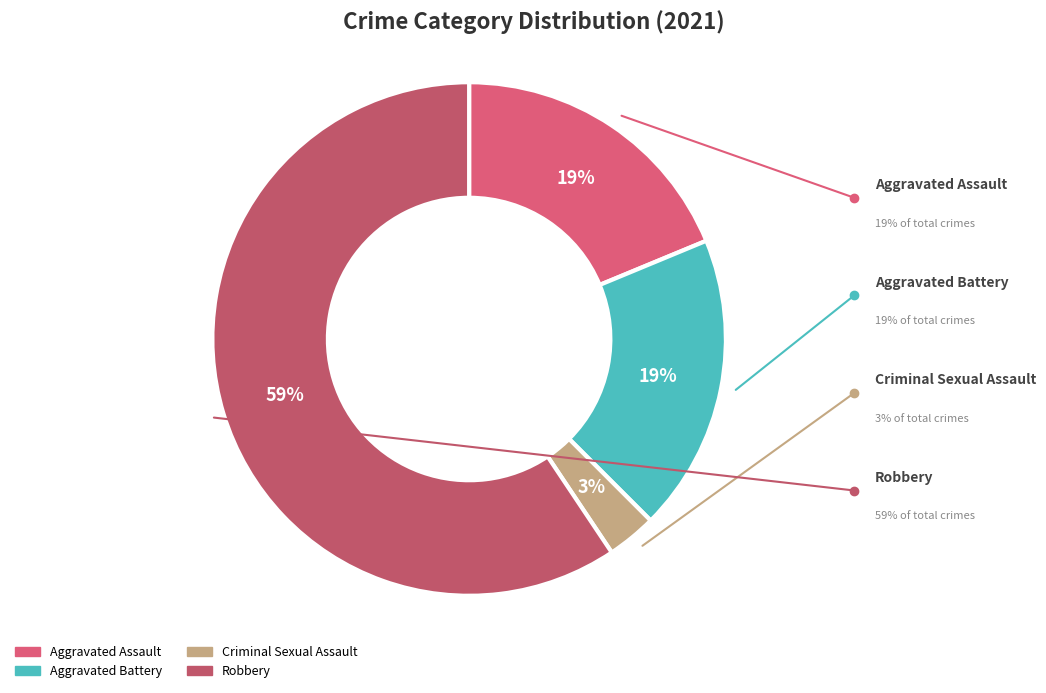

Do Aggravated Battery and Aggravated Assault together represent more than half of the pie?

No